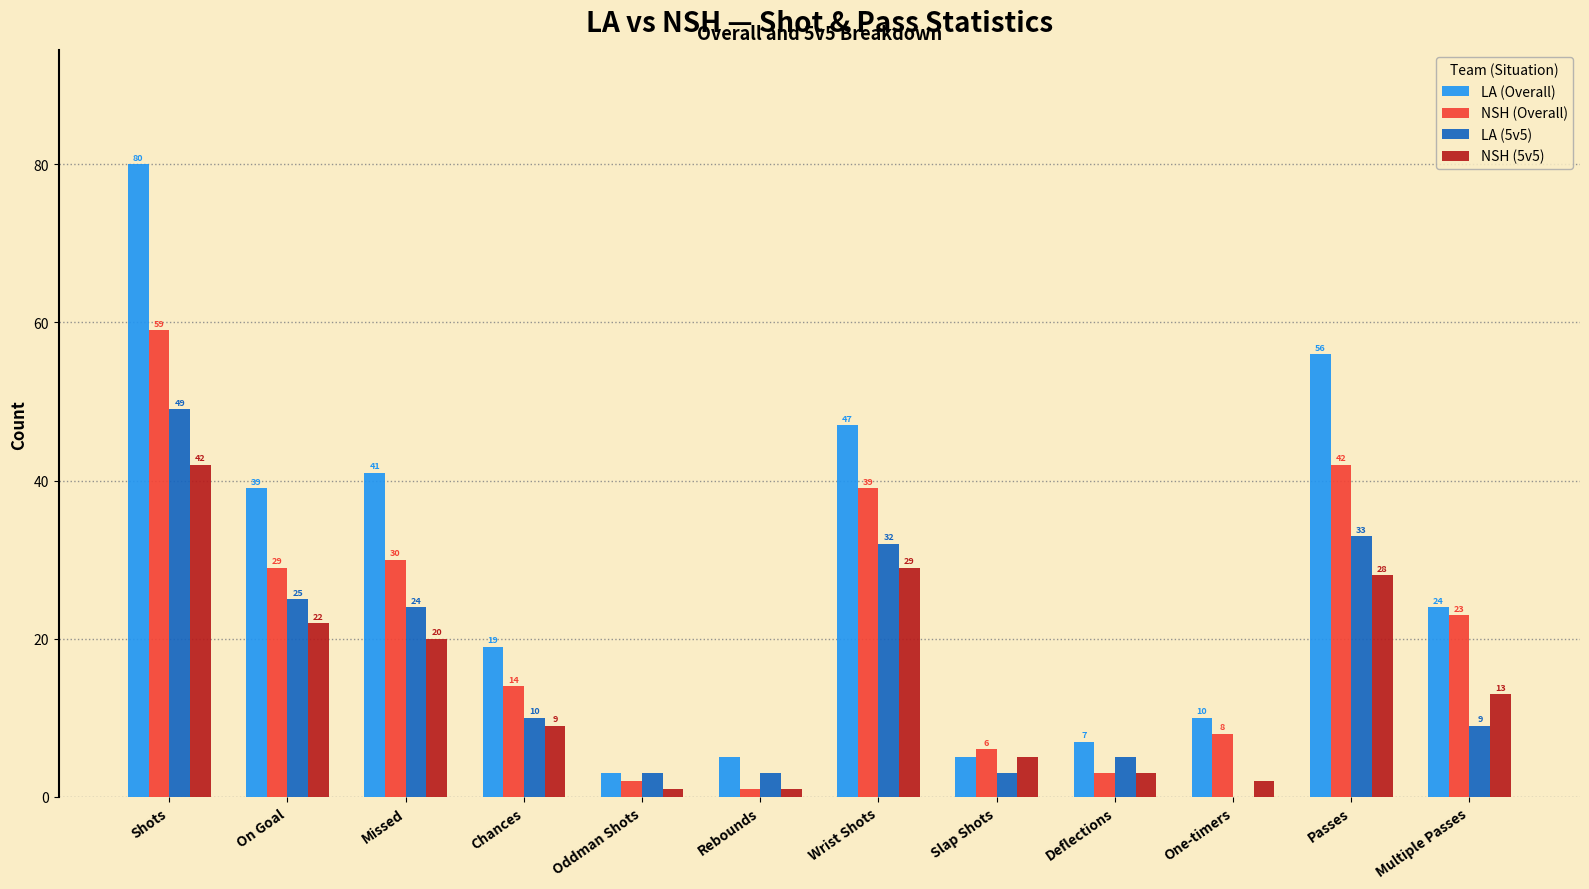

Is the value of LA (Overall) at Deflections greater than the value of NSH (Overall) at On Goal?

No